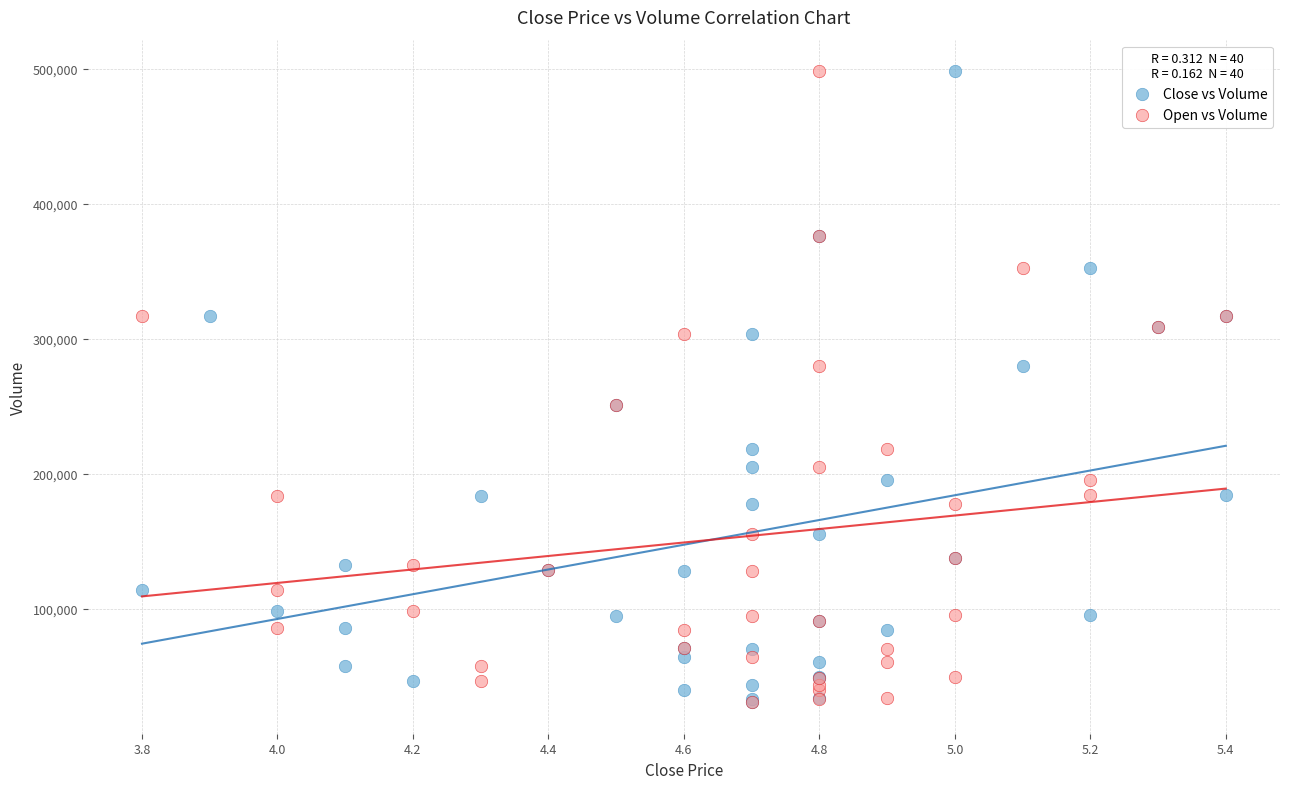

What are all the series names shown in the legend?

Close vs Volume, Open vs Volume